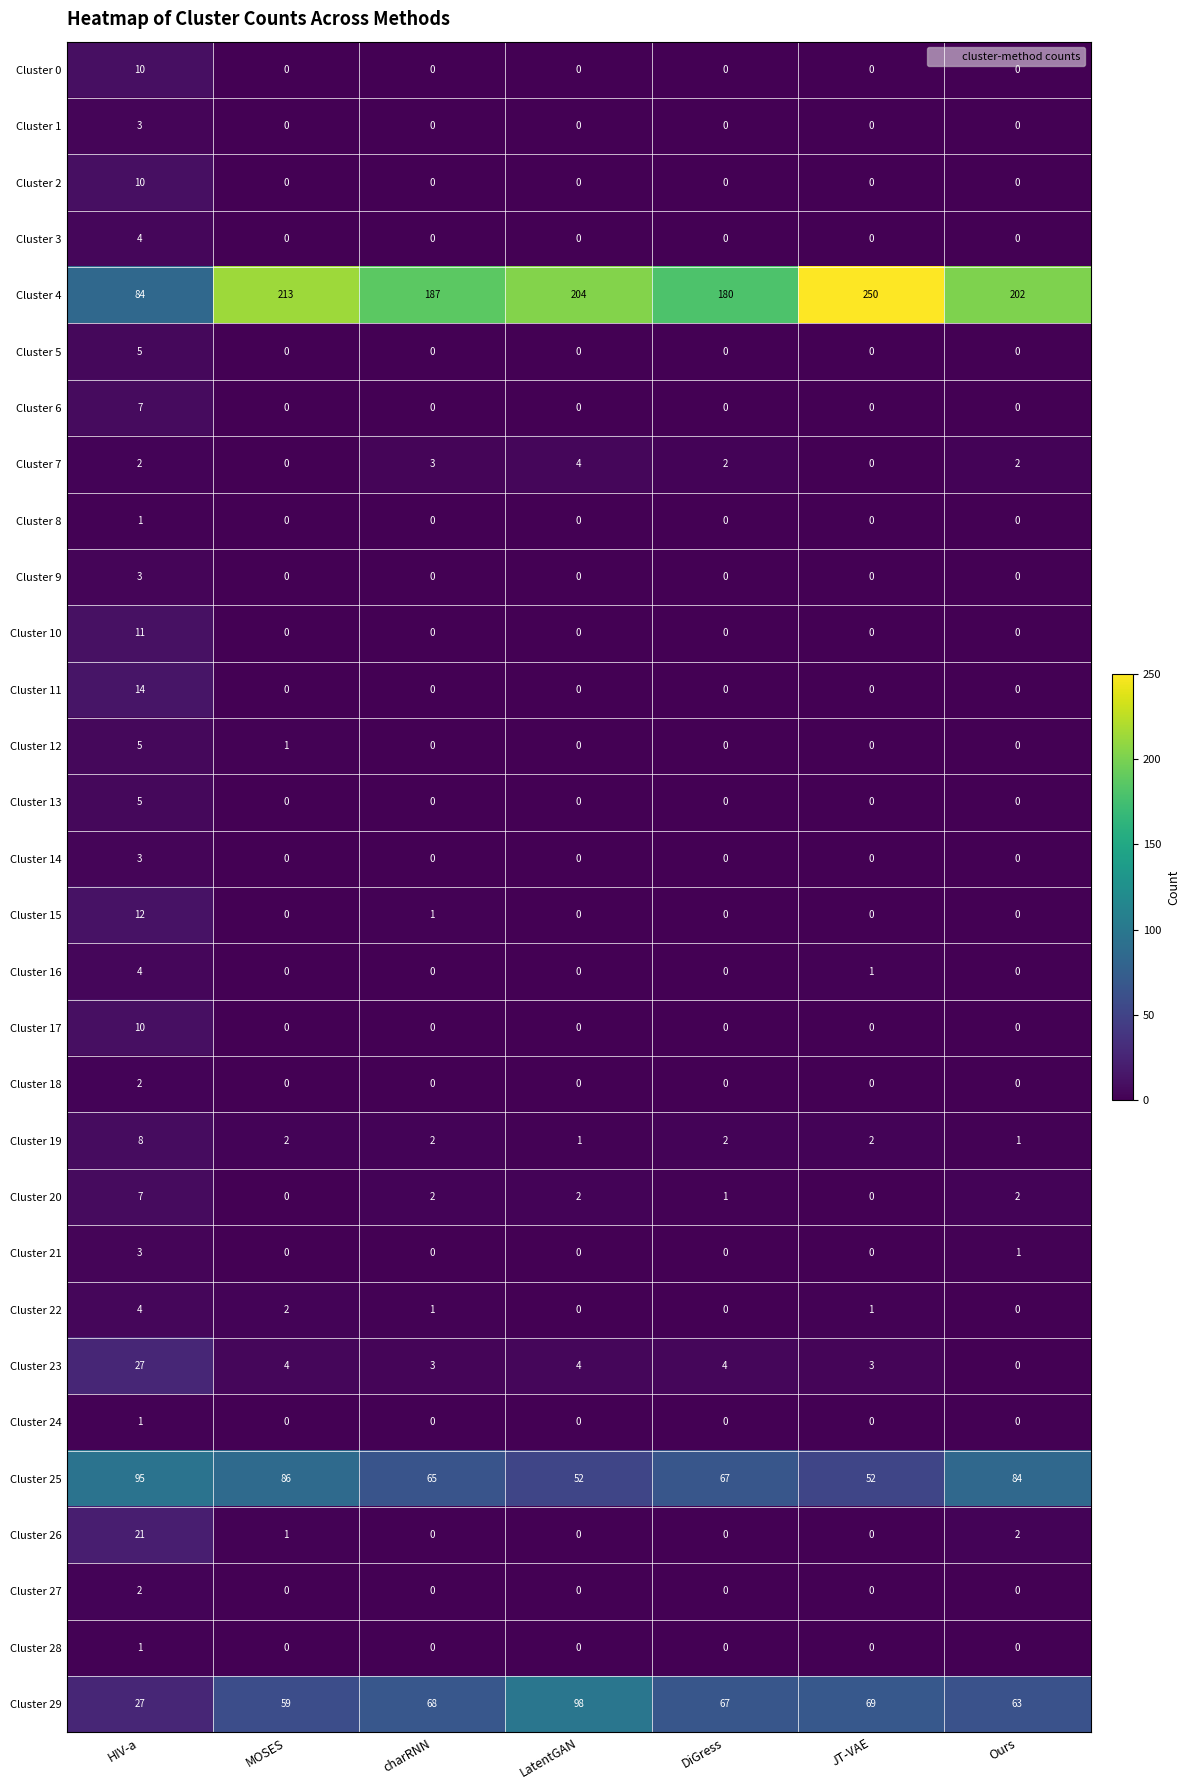

Which series has the widest spread of values?

Cluster 4